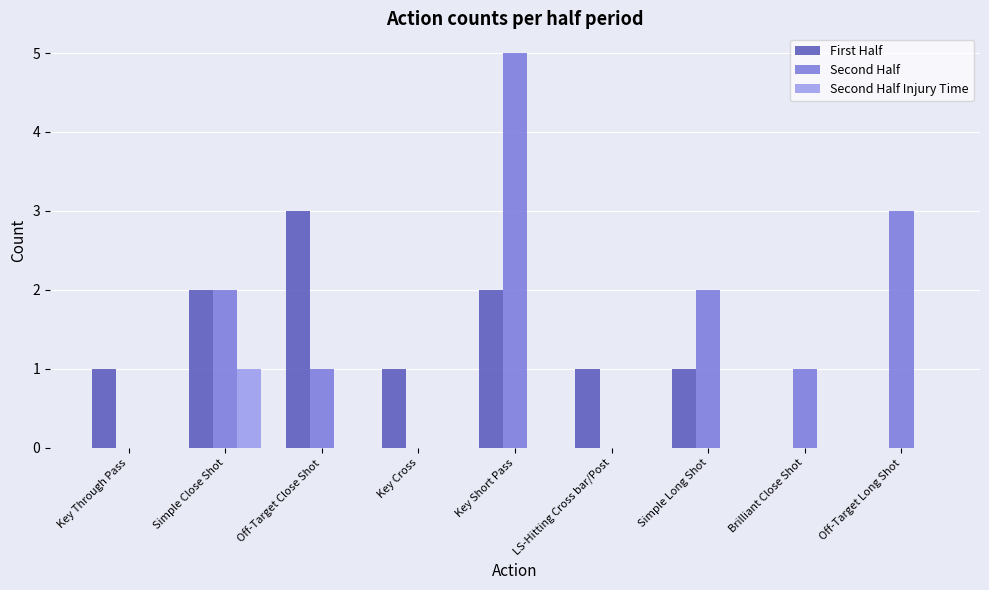

Which series has the widest spread of values?

Second Half